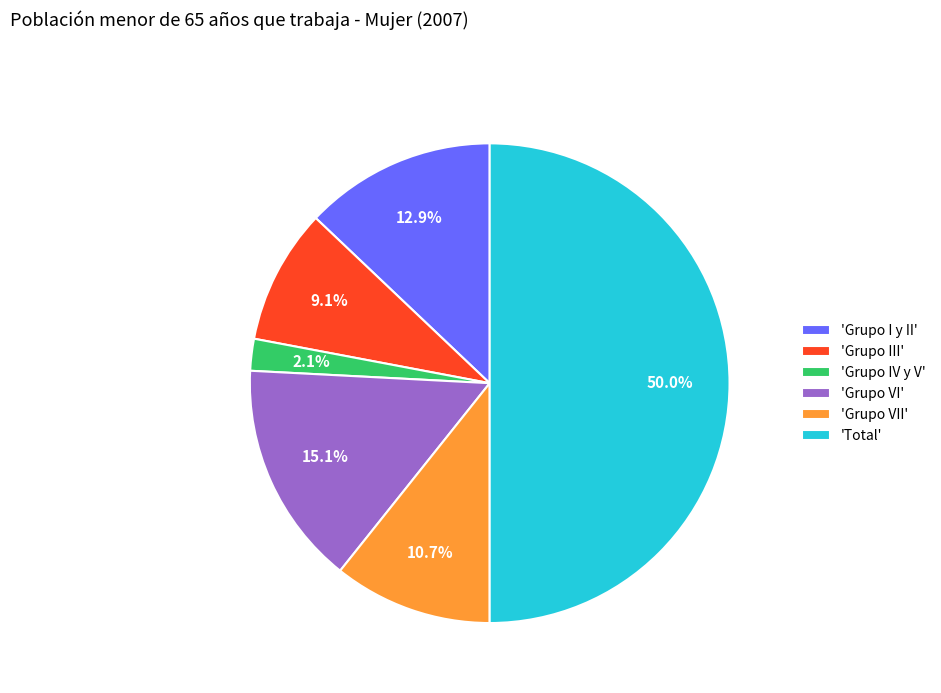

To the nearest percent, what is the average slice percentage?

17%